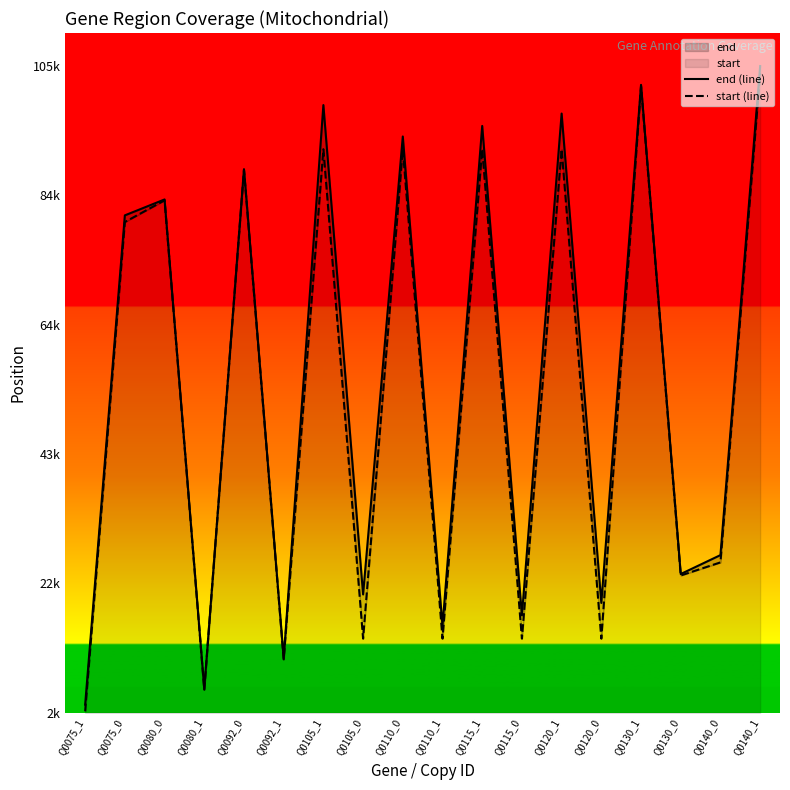

What is the value of the start (line) point at the 17th from the left?

26265